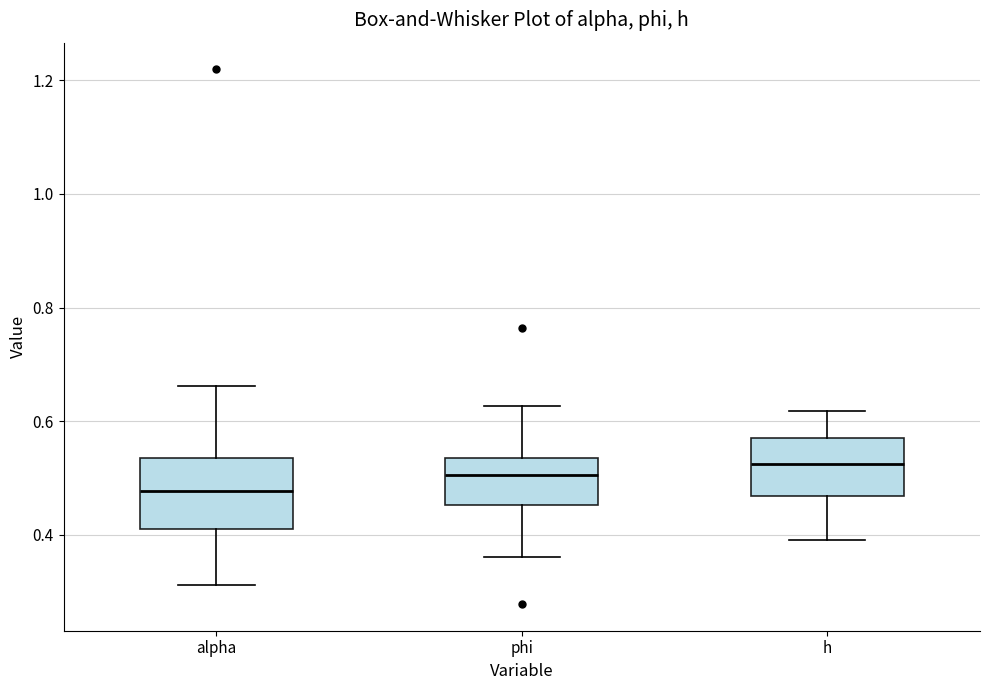

Where is the upper edge of the box for h on the y-axis? The values are not printed on the chart, so give them approximately, as read against the axis.

0.58